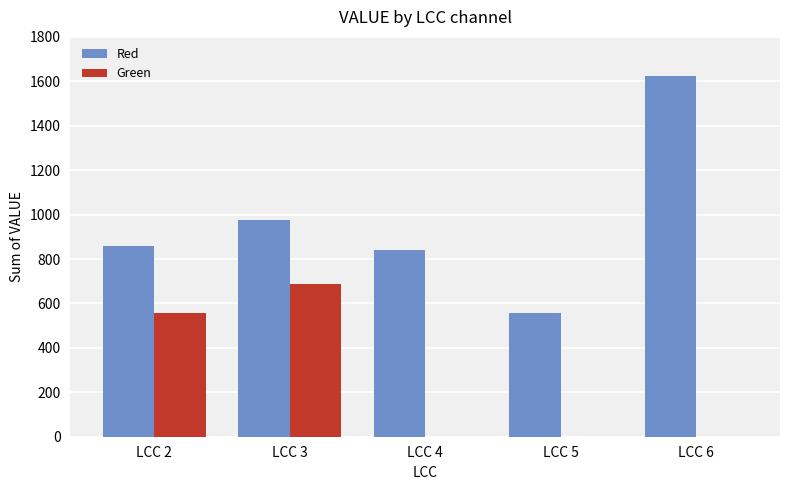

Which series has the largest total across all categories?

Red